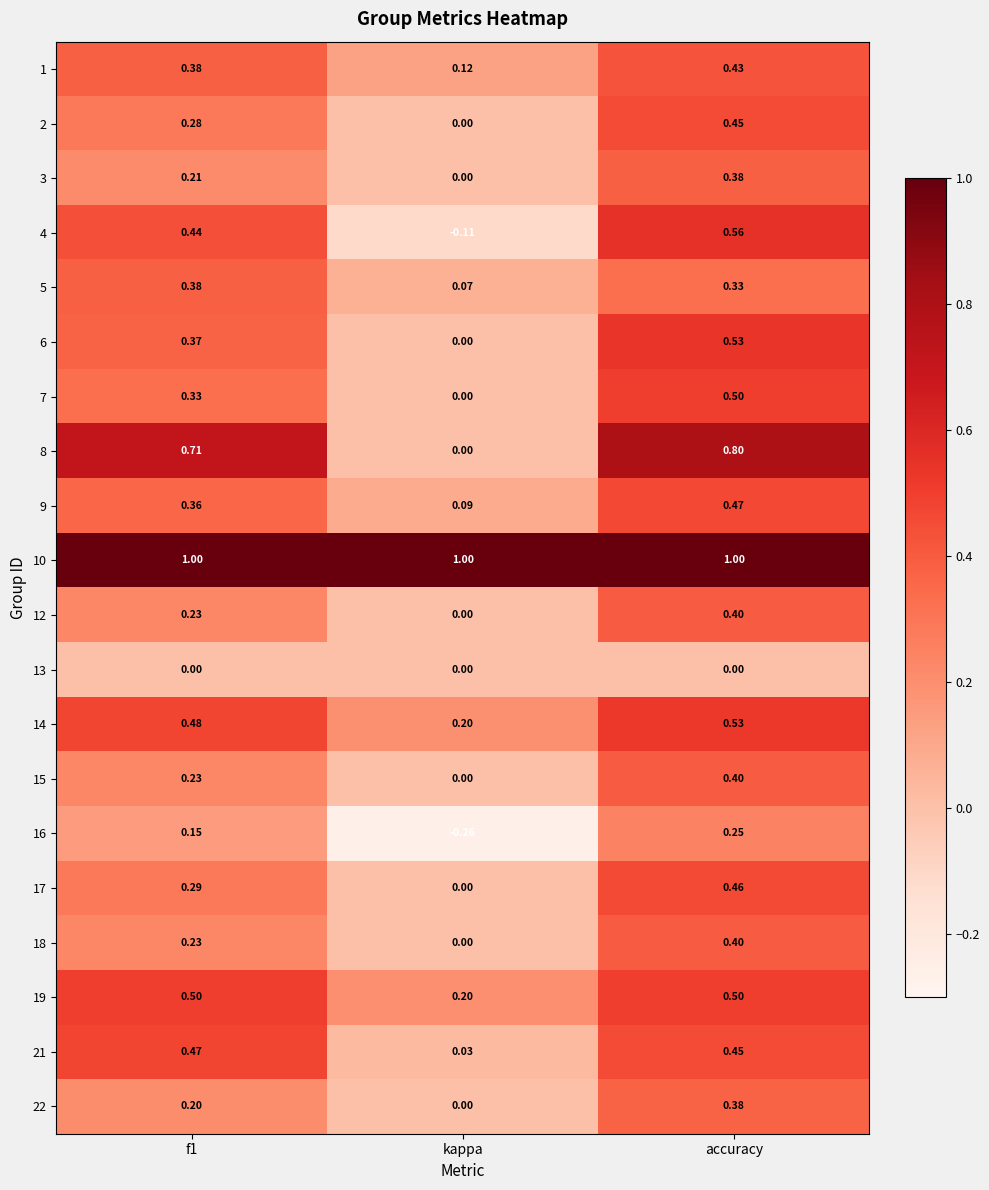

At which label is 7 closest to 0?

kappa